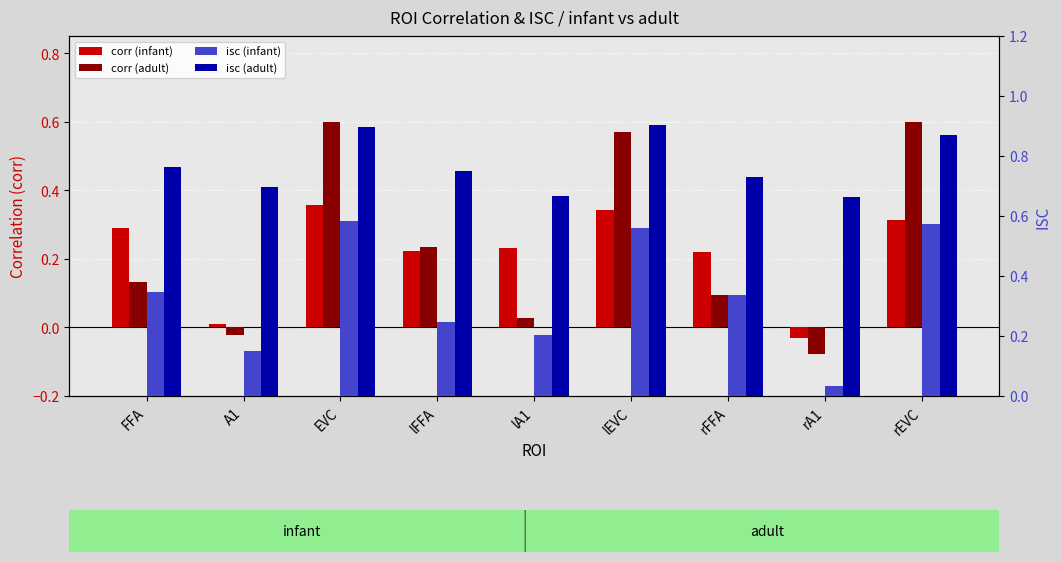

How many data points does each series have?

9